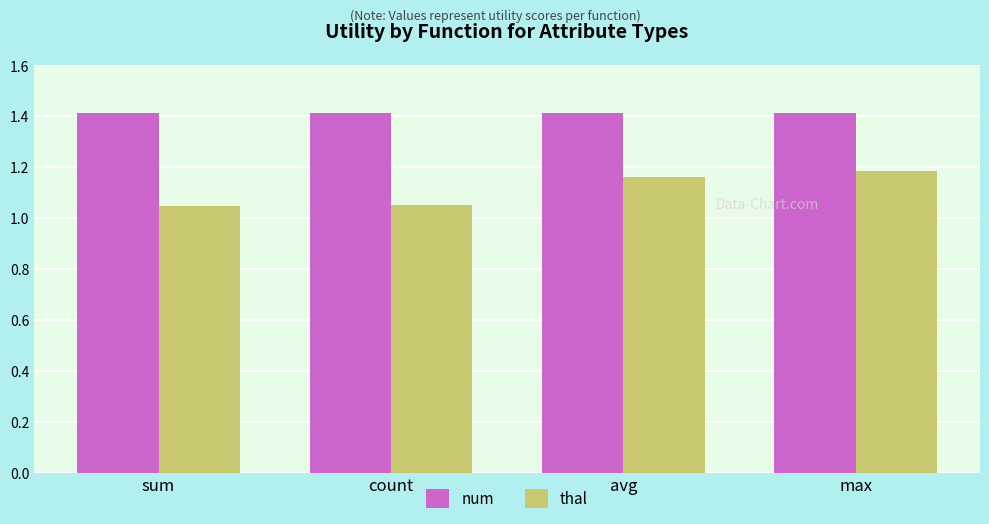

Count the thal values in the range 1 to 2.

4